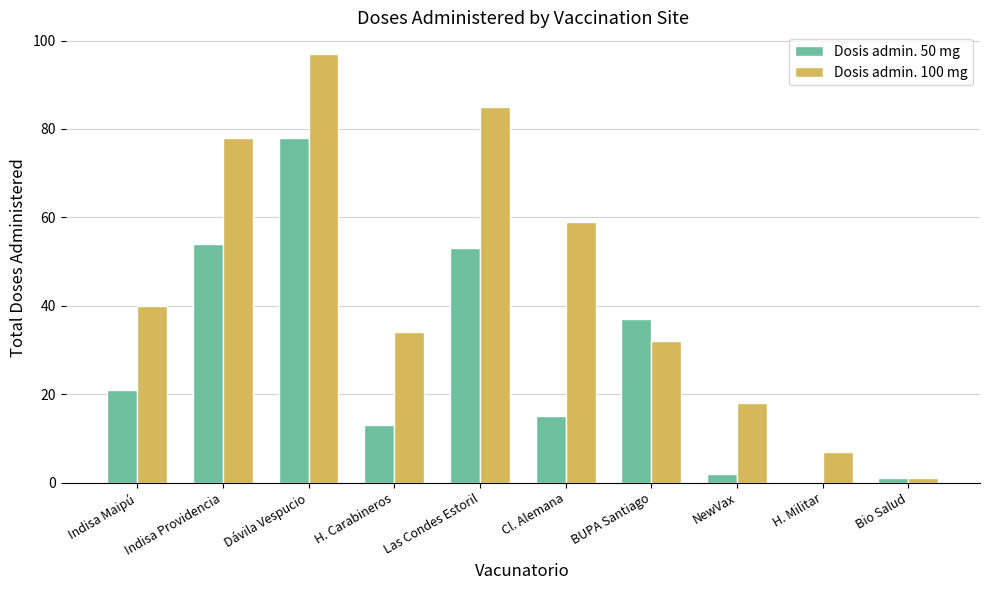

What is the difference between the Dosis admin. 100 mg values at H. Carabineros and BUPA Santiago?

2